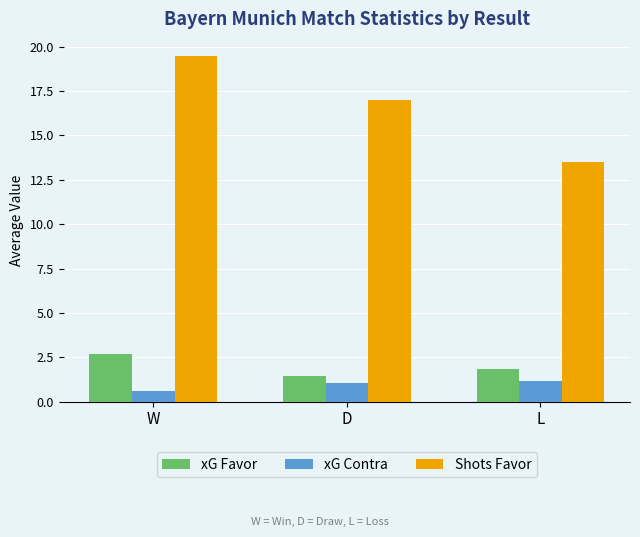

What is the sum of the xG Contra values at W and L?

1.8